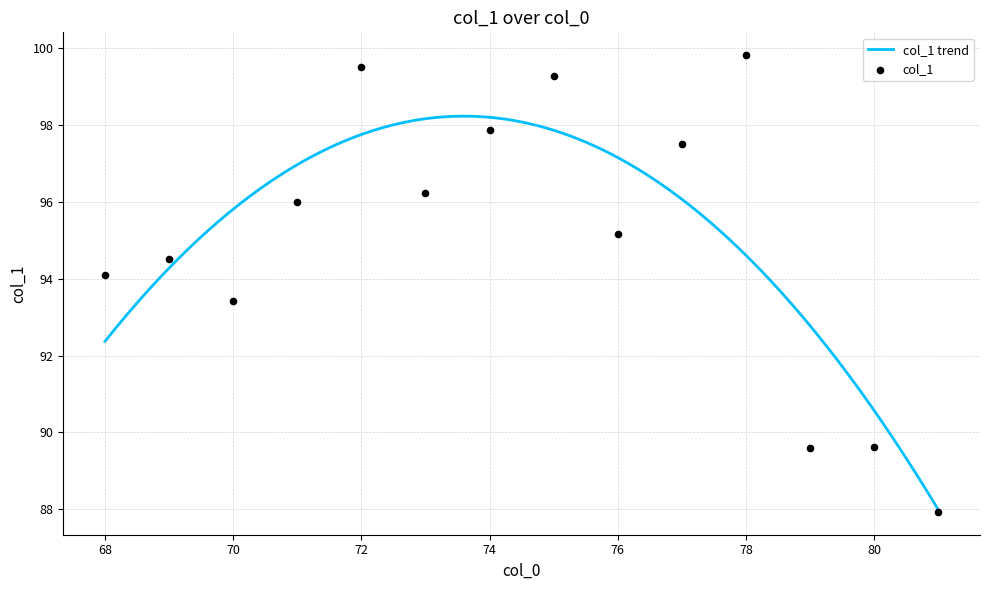

What is the ratio of the value at 81 to the value at 76?

0.9